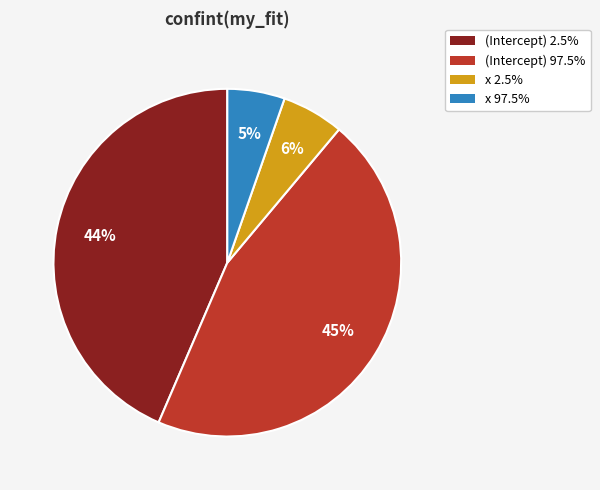

Is the sum of (Intercept) 97.5% and x 2.5% greater than half?

Yes